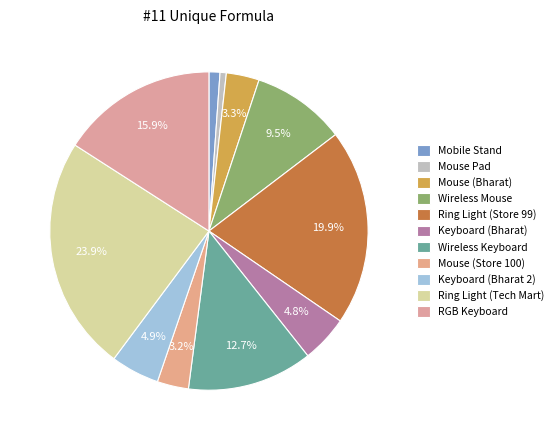

To the nearest percent, what percentage of the pie is Ring Light (Tech Mart)?

24%